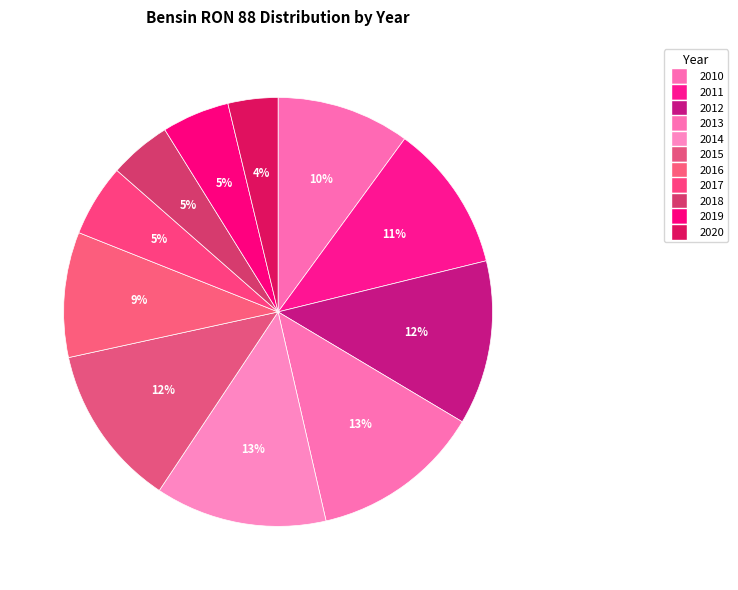

To the nearest percent, what is the average slice percentage?

9%